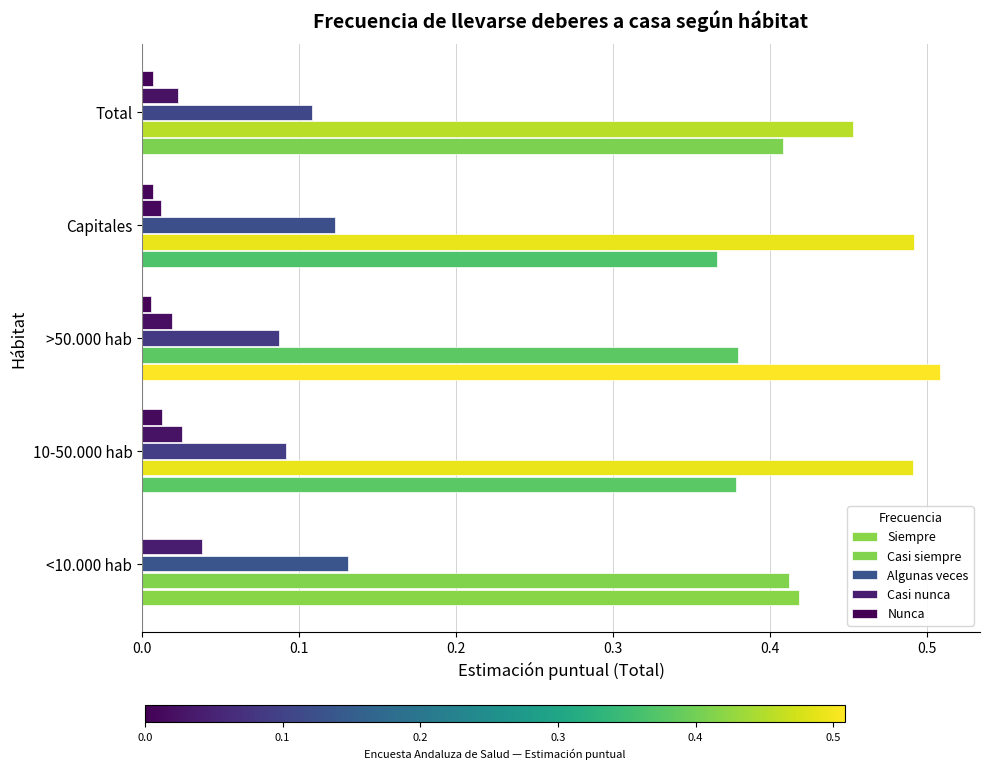

How many data points does each series have?

5